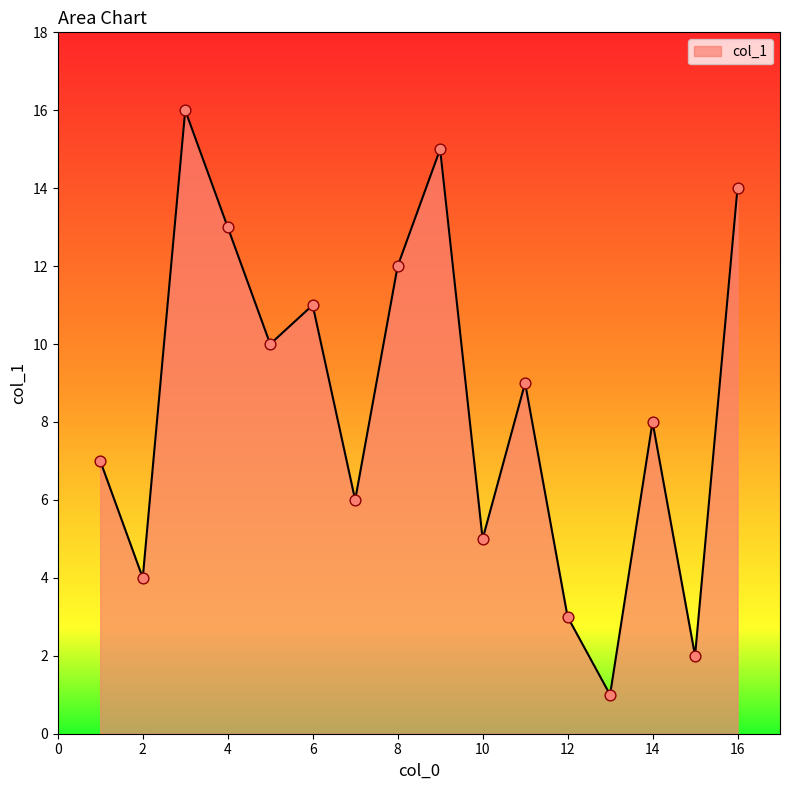

What is the difference between the maximum and minimum values?

15